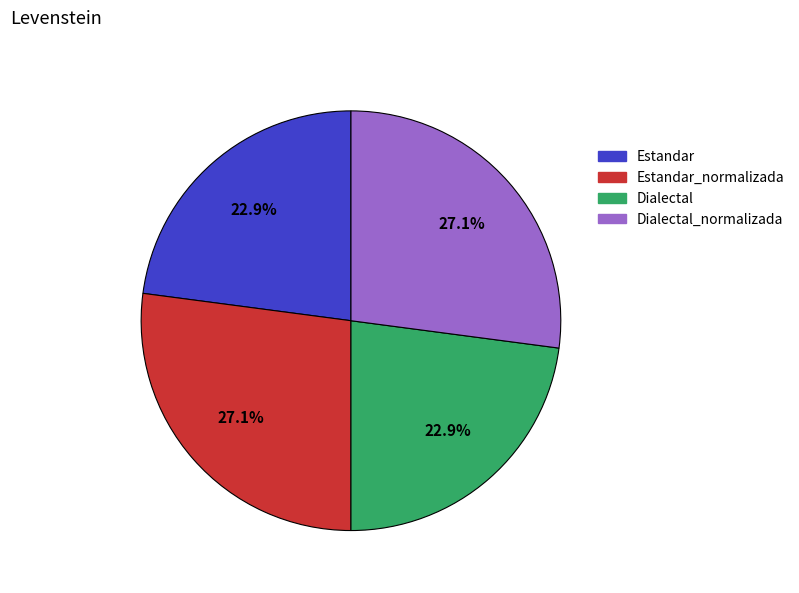

Count the number of slices in the pie.

4